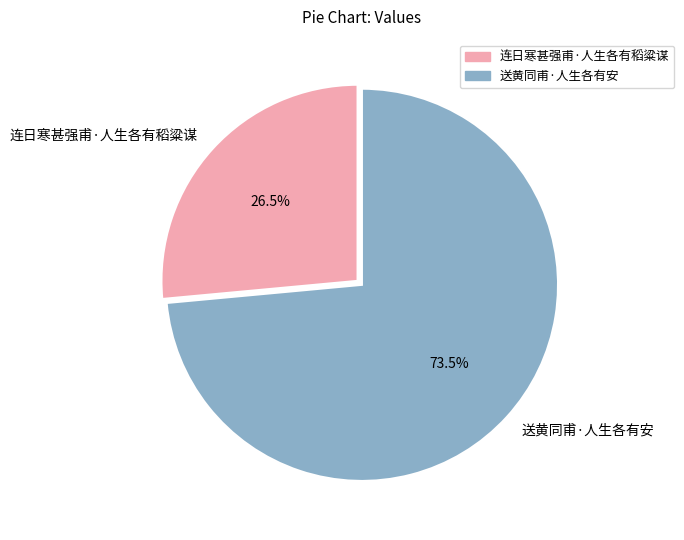

What is the majority slice?

送黄同甫·人生各有安